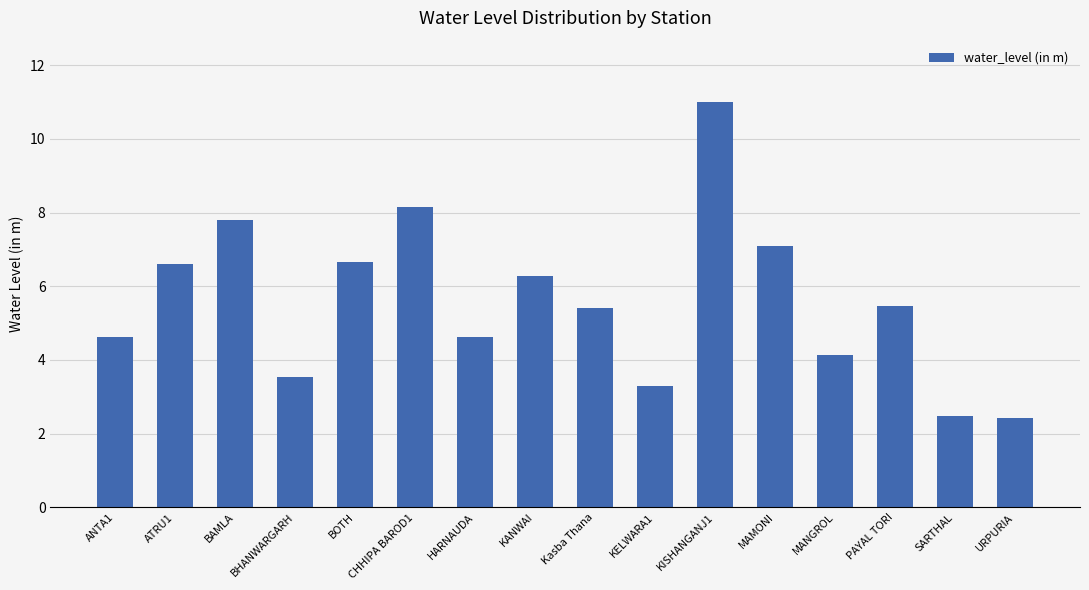

What is the minimum value shown in the chart?

2.4